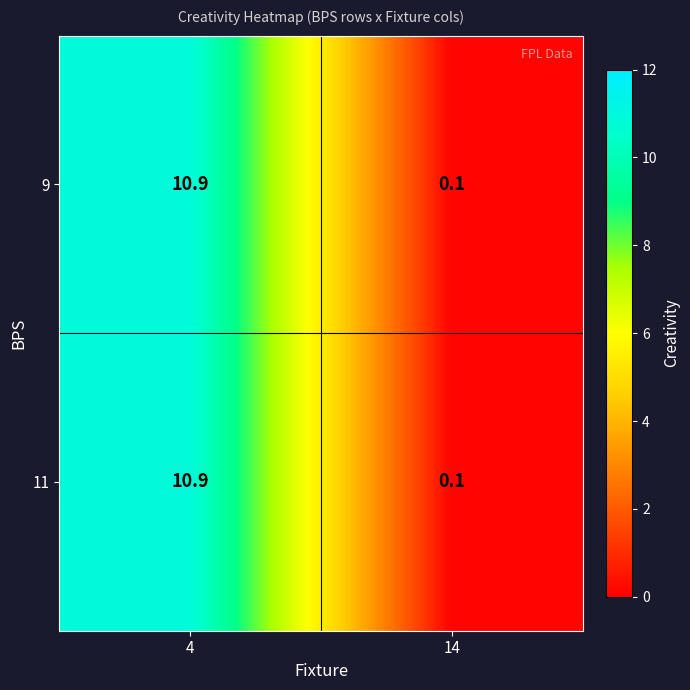

The value of 11 at 14 is 0.0. True or false?

False